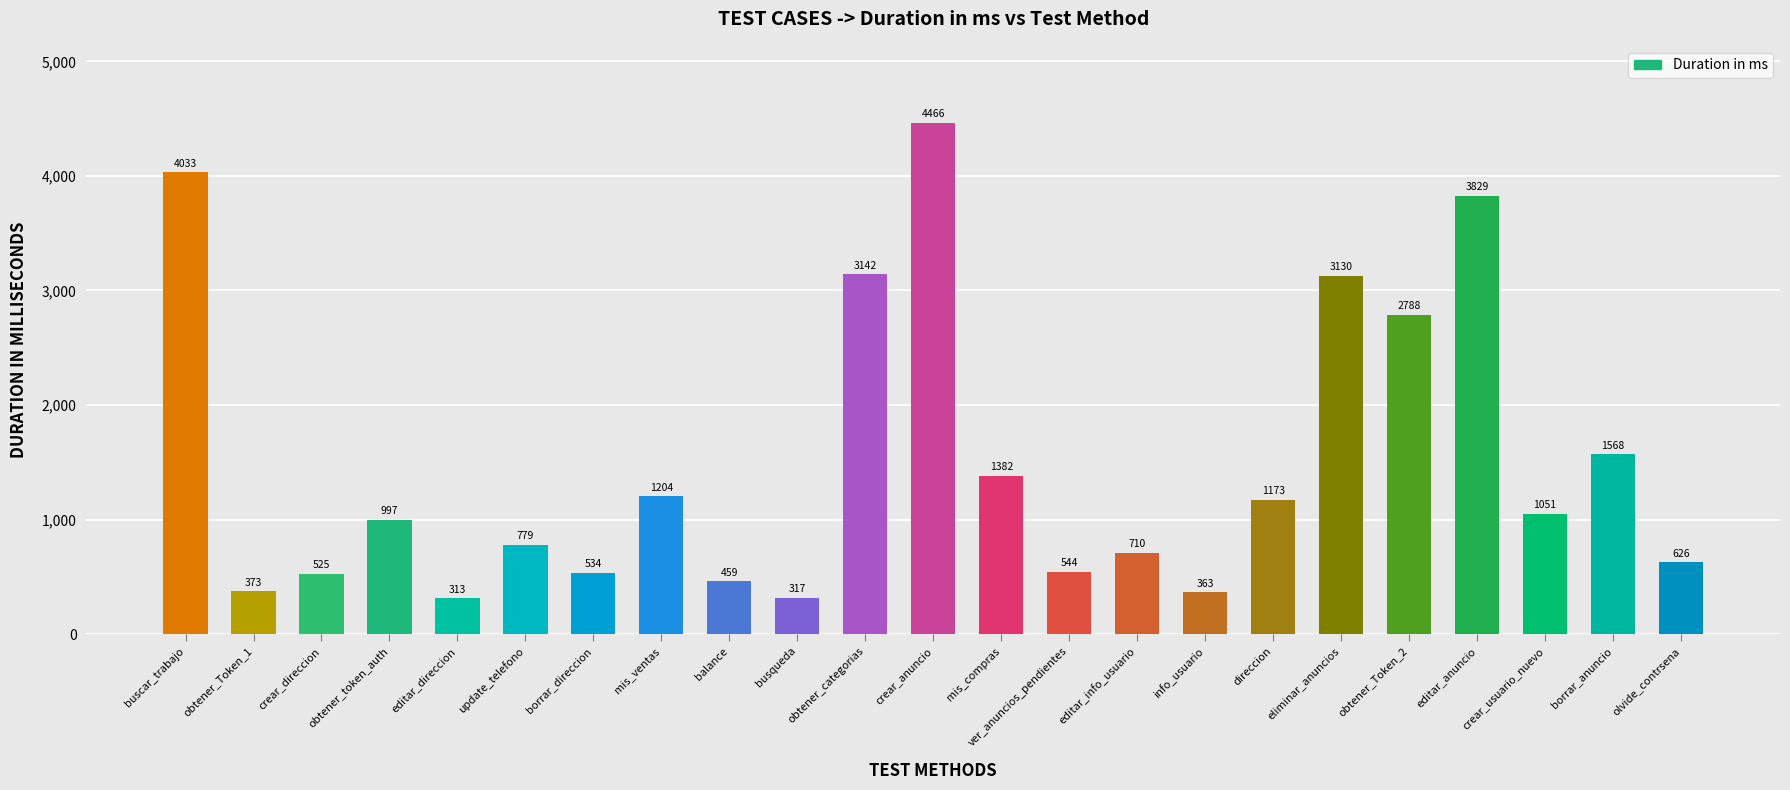

The chart shows a value of 710 at editar_info_usuario. True or false?

True